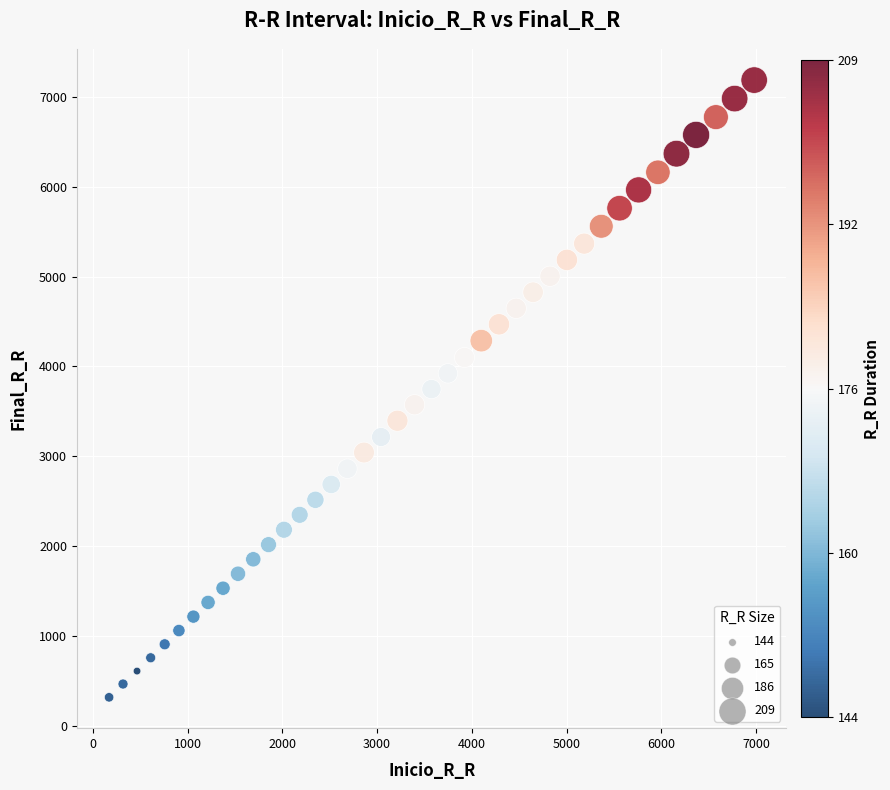

What is the range of Y values (max minus min)?

6869